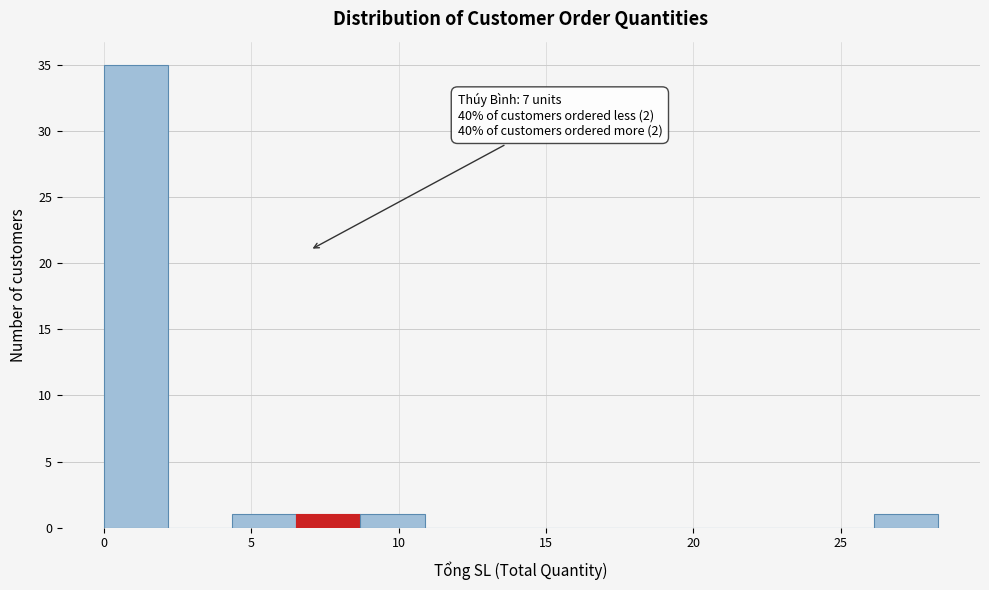

Which range on the x-axis has the tallest bar?

0.0 to 2.0